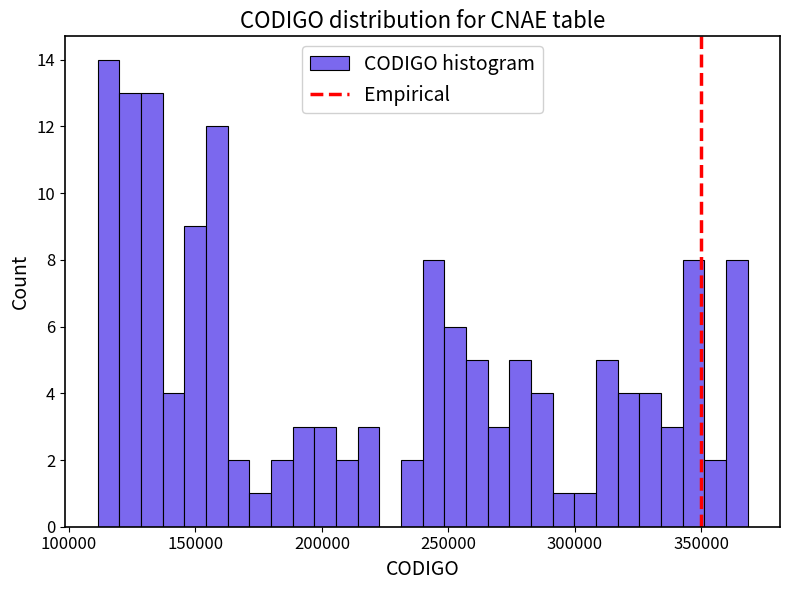

Around what value on the x-axis is the tallest bar? Give the approximate position of its centre, as read against the axis.

115000